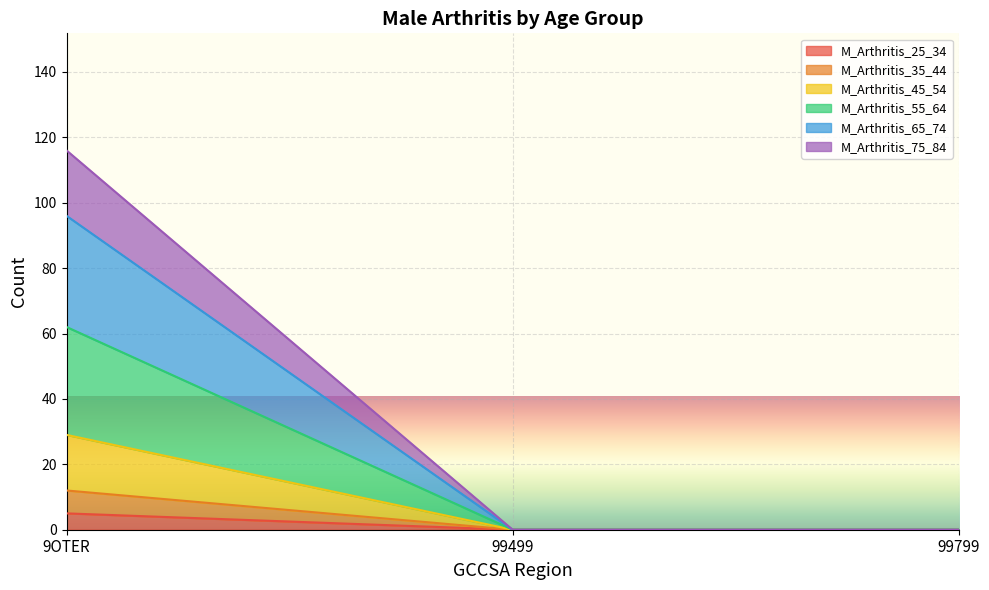

Reading right to left, transcribe all the data shown in this chart.

M_Arthritis_25_34: 0	0	5
M_Arthritis_35_44: 0	0	12
M_Arthritis_45_54: 0	0	29
M_Arthritis_55_64: 0	0	62
M_Arthritis_65_74: 0	0	96
M_Arthritis_75_84: 0	0	116